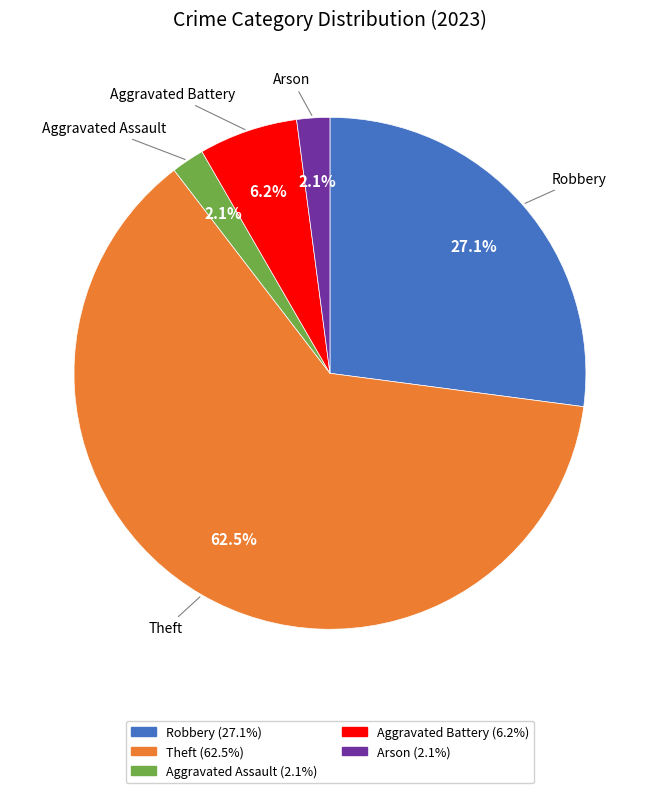

Do Arson and Robbery together represent more than half of the pie?

No